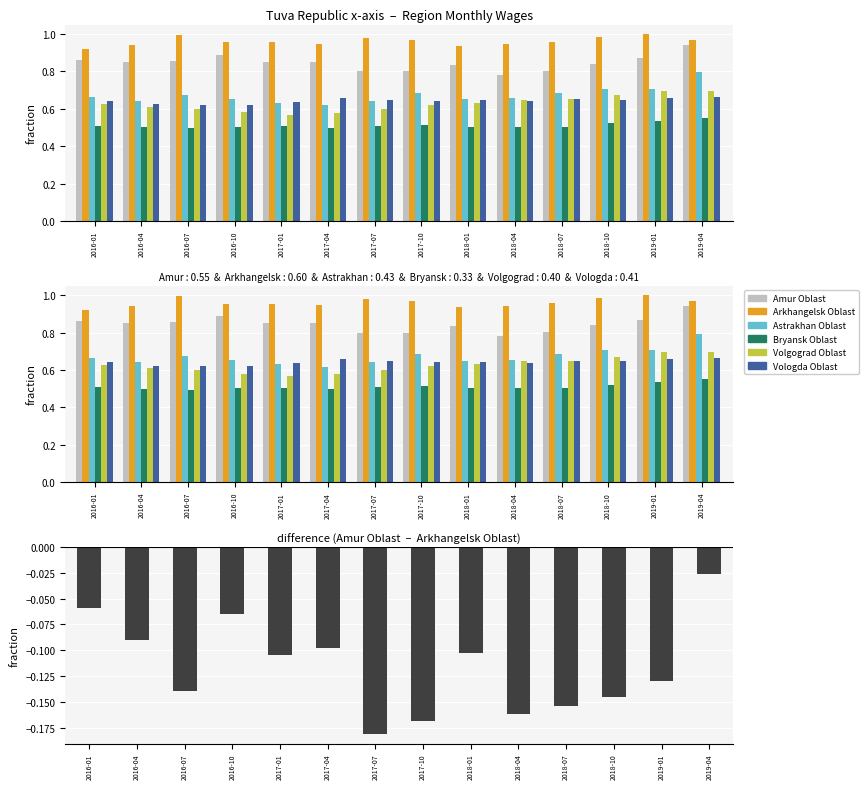

Reading left to right, transcribe all the data shown in this chart.

Amur Oblast: 0.9	0.8	0.9	0.9	0.9	0.9	0.8	0.8	0.8	0.8	0.8	0.8	0.9	0.9
Arkhangelsk Oblast: 0.9	0.9	1.0	1.0	1.0	0.9	1.0	1.0	0.9	0.9	1.0	1.0	1.0	1.0
Astrakhan Oblast: 0.7	0.6	0.7	0.7	0.6	0.6	0.6	0.7	0.7	0.7	0.7	0.7	0.7	0.8
Bryansk Oblast: 0.5	0.5	0.5	0.5	0.5	0.5	0.5	0.5	0.5	0.5	0.5	0.5	0.5	0.6
Volgograd Oblast: 0.6	0.6	0.6	0.6	0.6	0.6	0.6	0.6	0.6	0.6	0.7	0.7	0.7	0.7
Vologda Oblast: 0.6	0.6	0.6	0.6	0.6	0.7	0.6	0.6	0.6	0.6	0.7	0.6	0.7	0.7